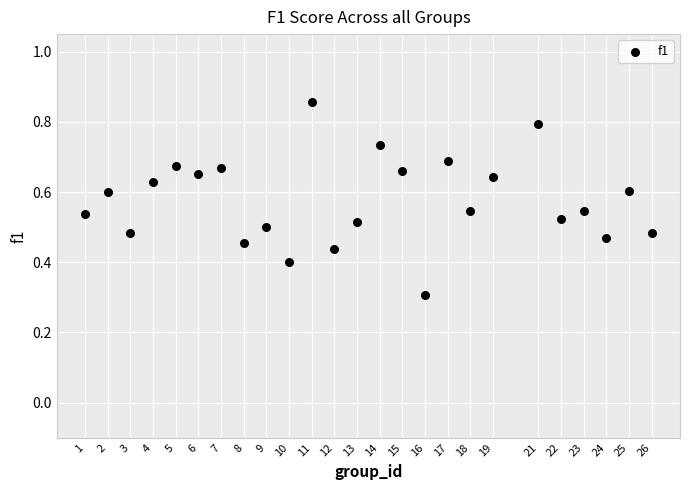

What Y value in the scatter plot is closest to 0?

0.3